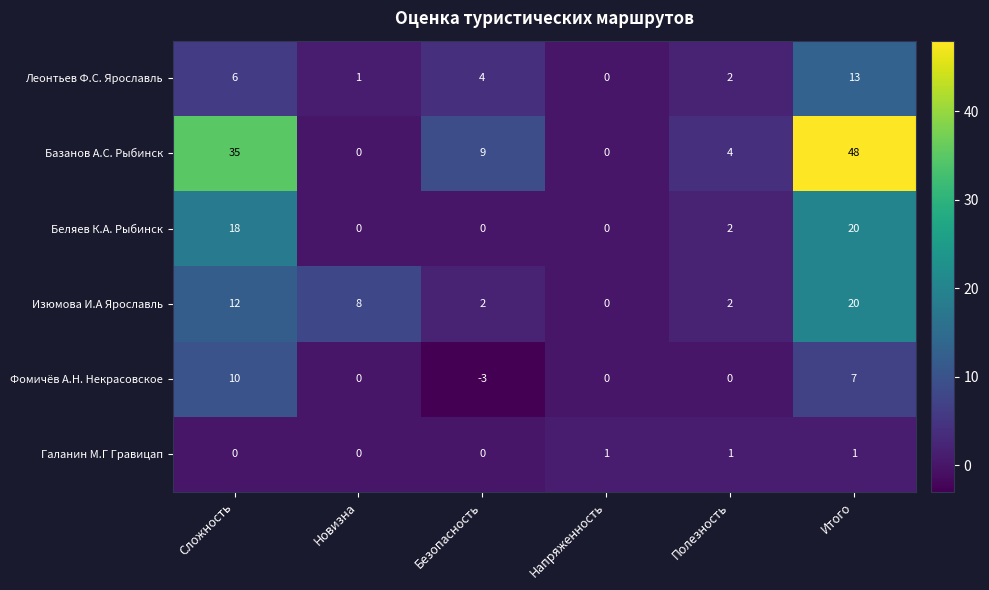

What is the total value across all series at Новизна?

9